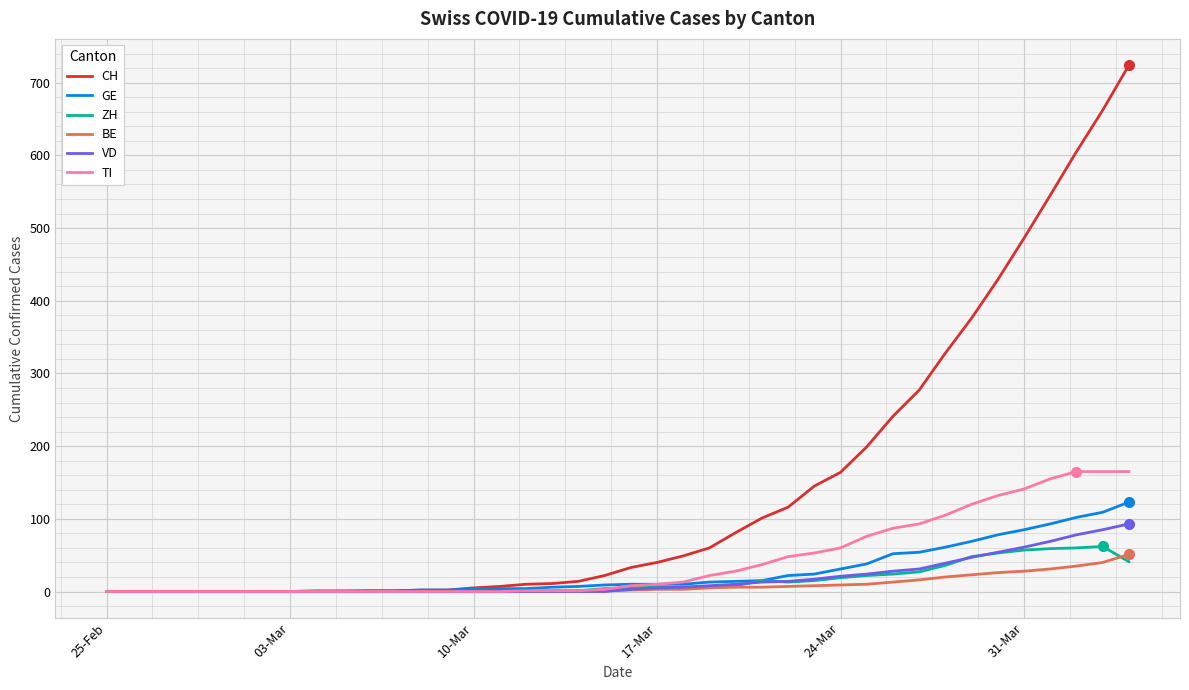

What is the greatest value displayed?

724